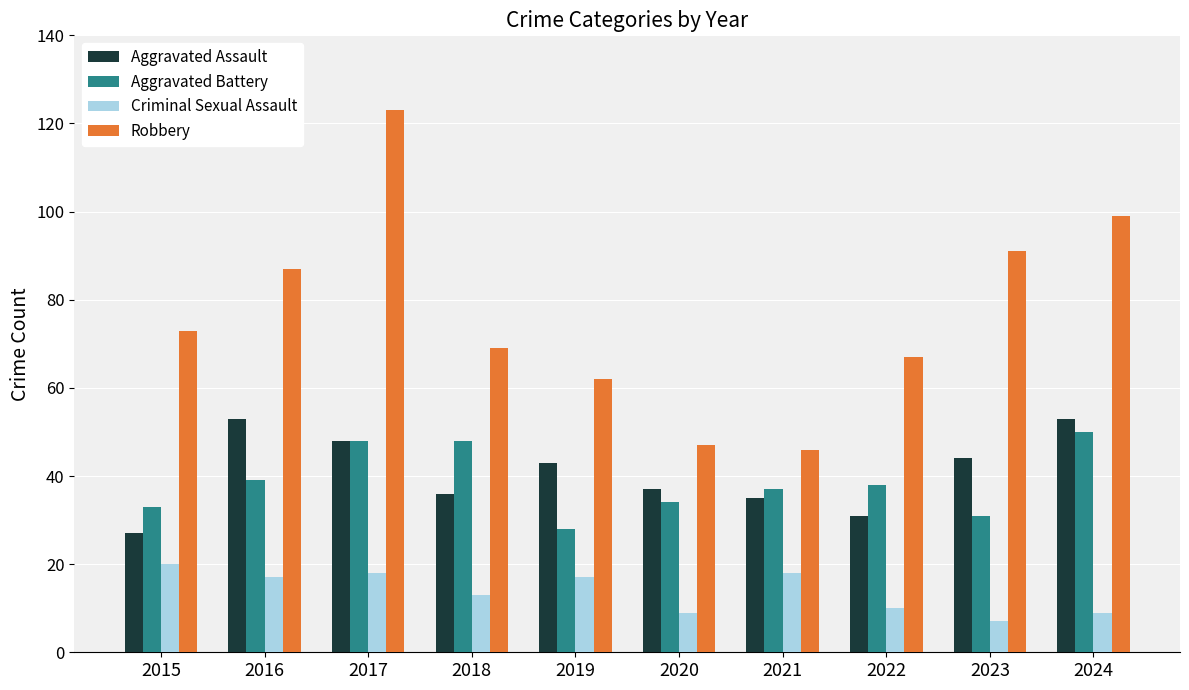

What is the difference between the Aggravated Assault values at 2021 and 2023?

9